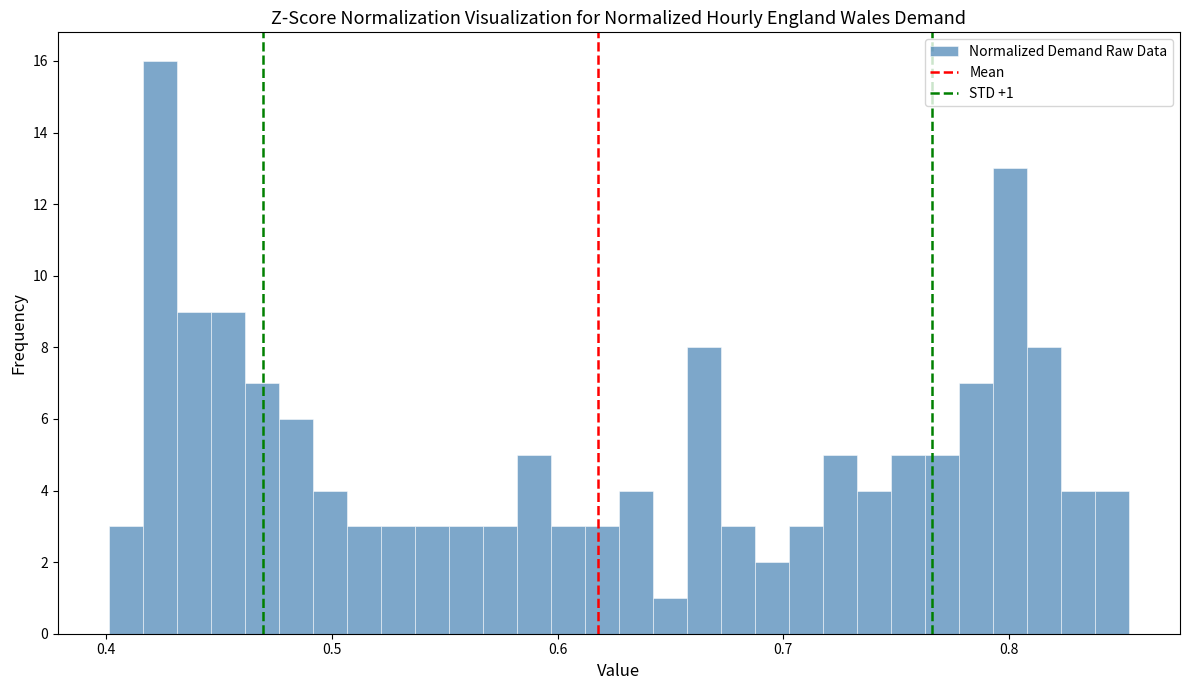

Read against the x-axis, roughly where is the centre of the tallest bar?

0.42